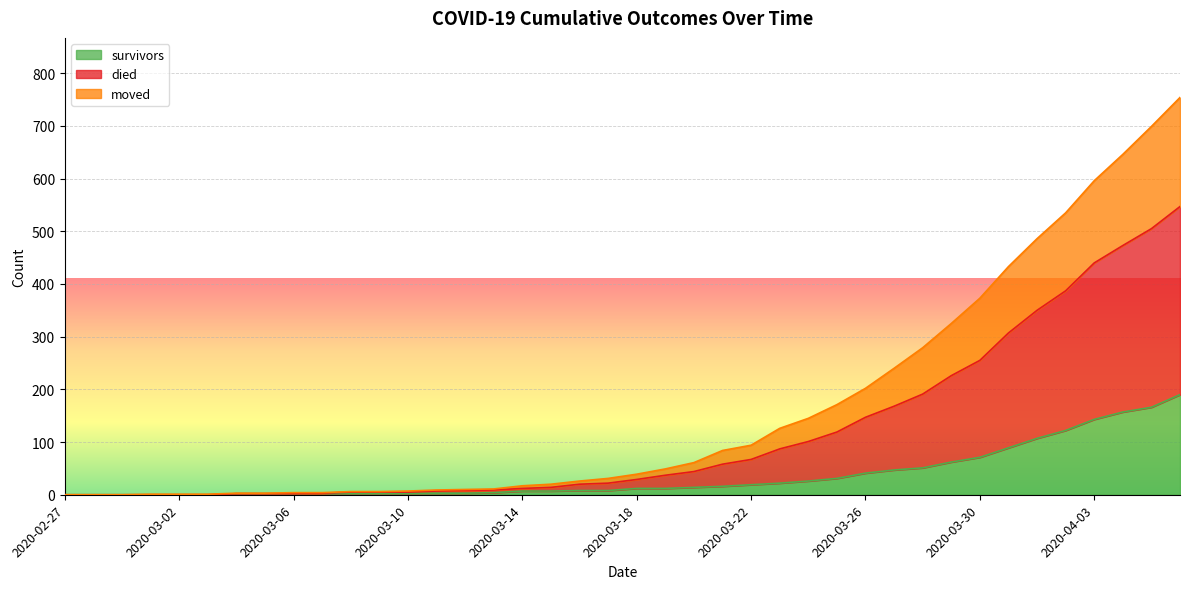

What is the spread (max minus min) of values at 2020-03-31?

344